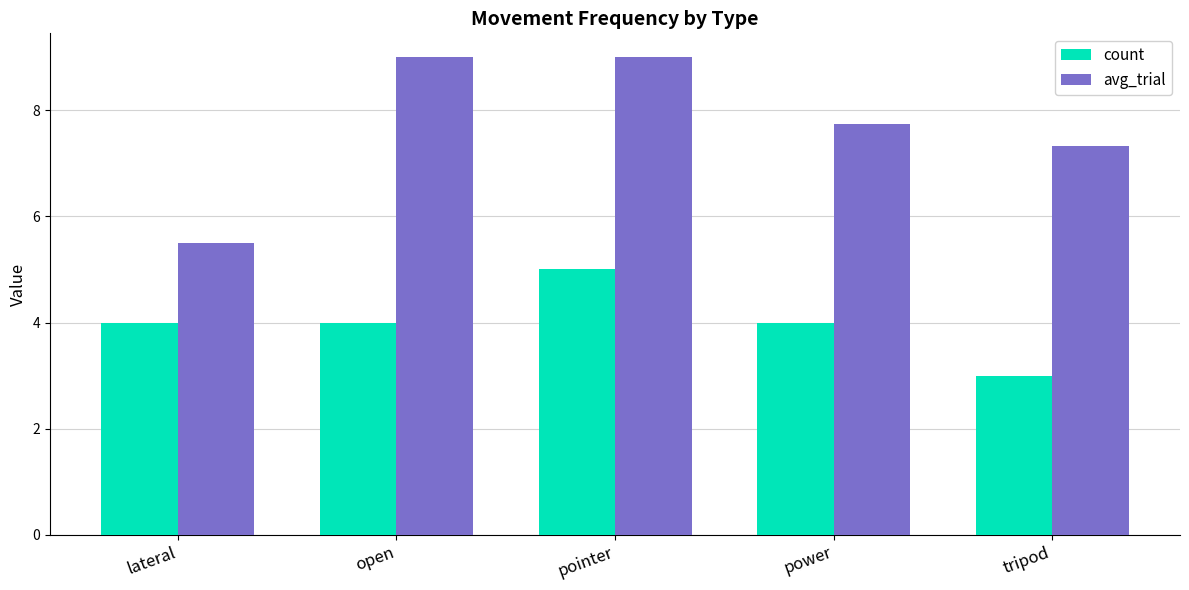

Which series has the largest total across all categories?

avg_trial